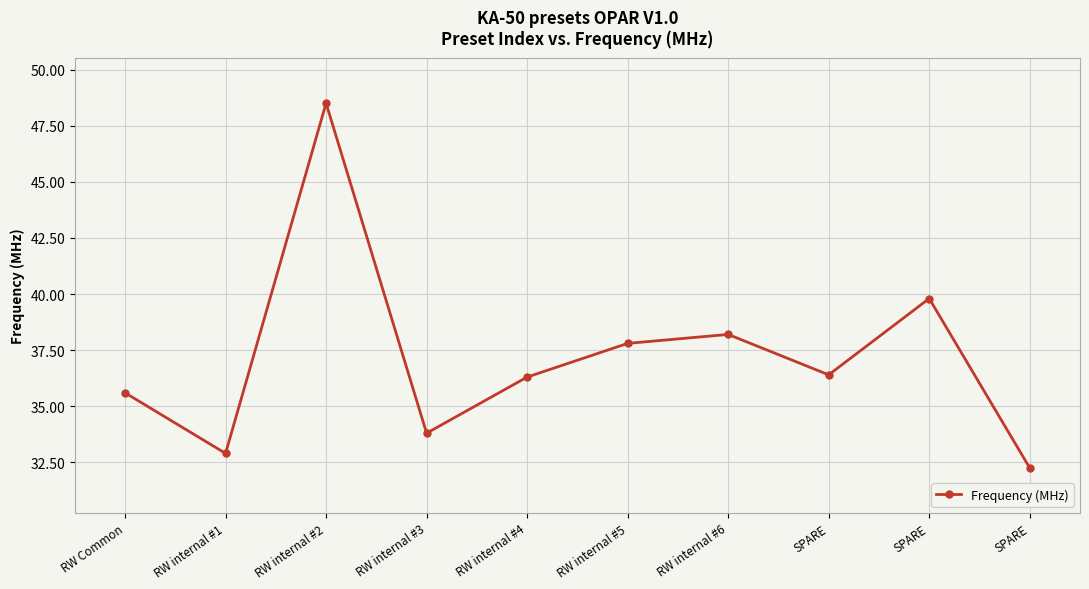

Reading left to right, extract all data points from this chart.

35.6	32.9	48.5	33.8	36.3	37.8	38.2	36.4	39.8	32.2